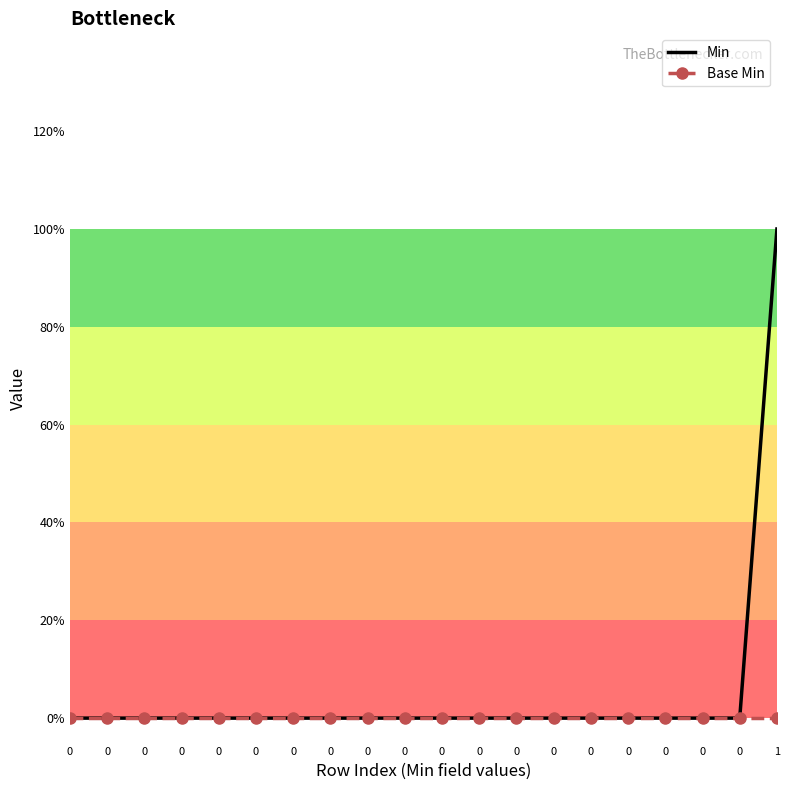

At 0, list the series in order from largest to smallest.

Min, Base Min